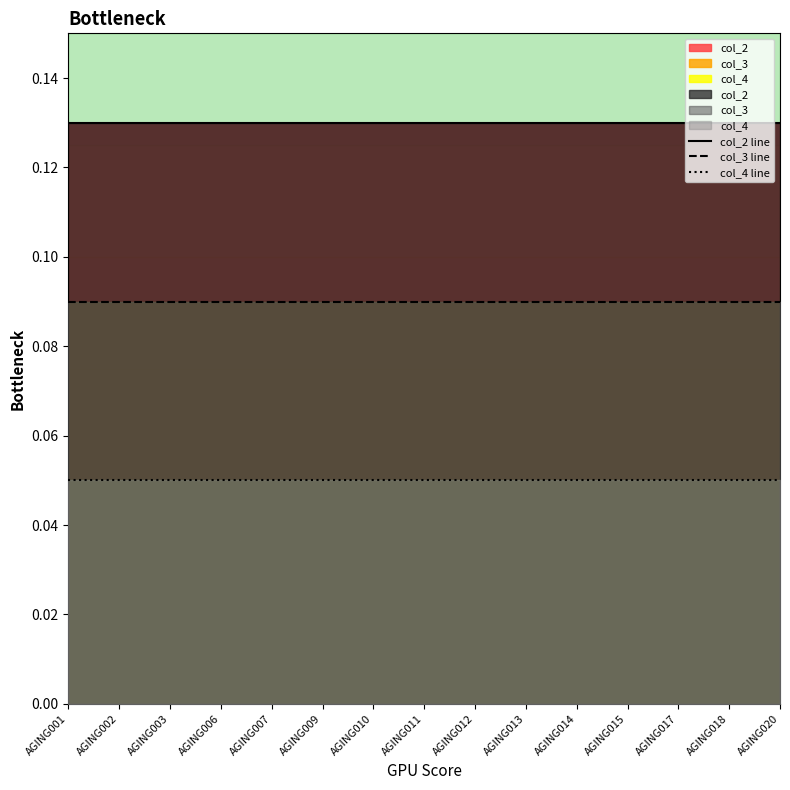

What is the value of the col_2 line point at the 13th from the left?

0.1